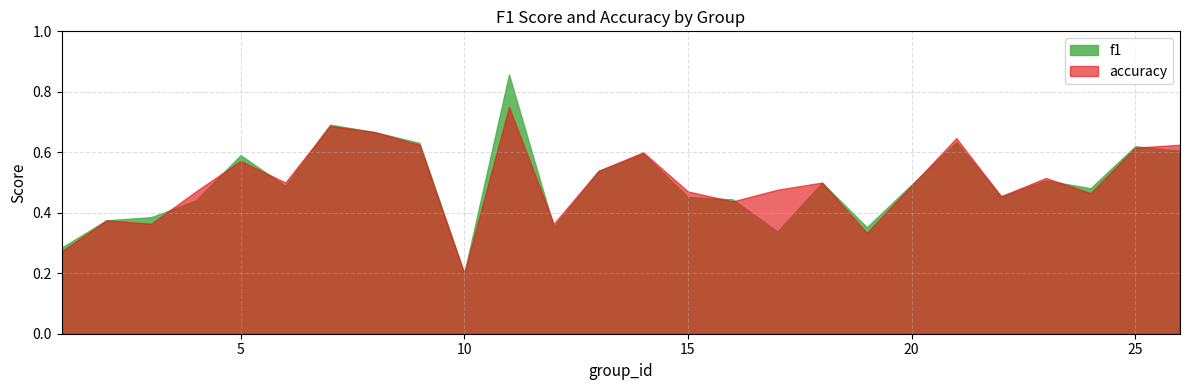

Is it true that f1 equals 0.6 at 19?

False